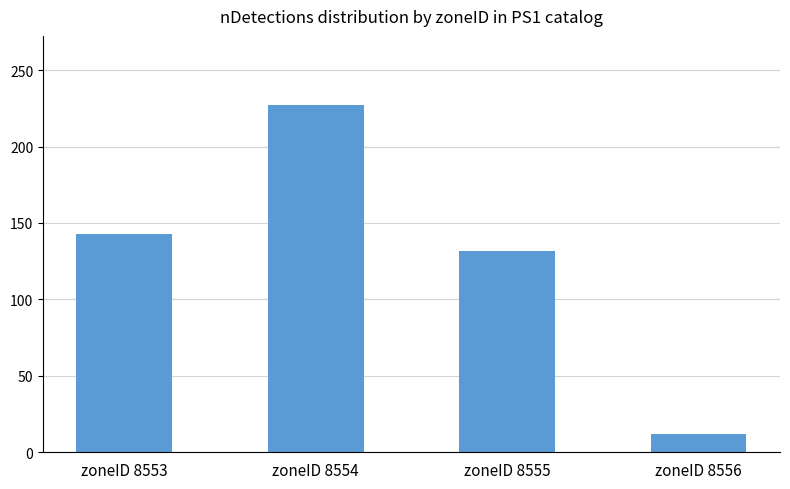

At which category does the chart reach its minimum across all series?

zoneID 8556